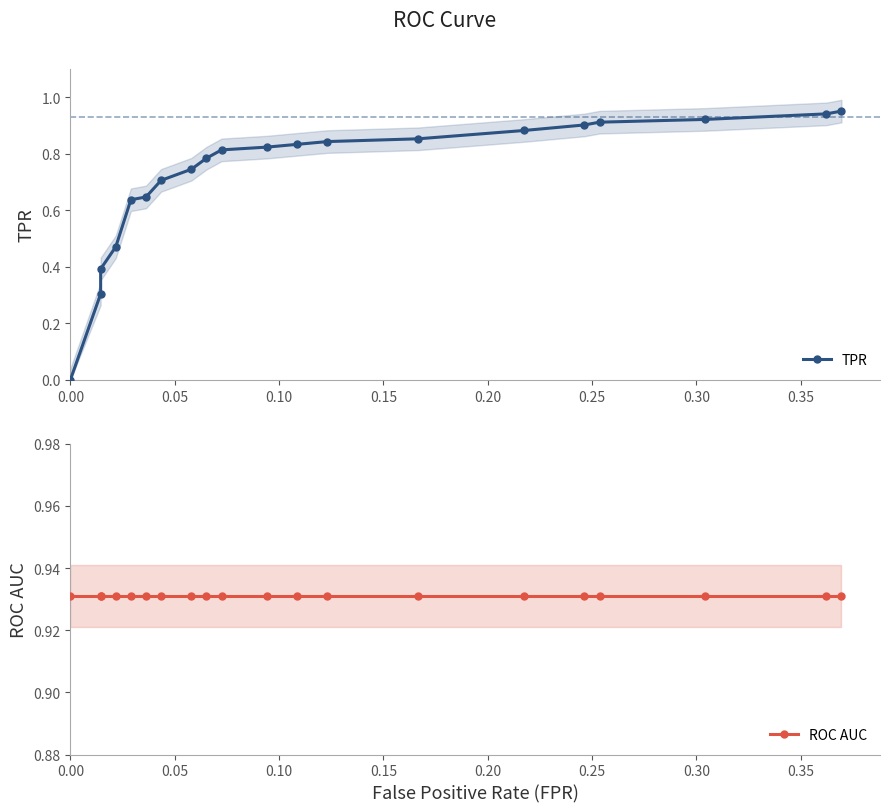

Count the number of data series in this chart.

2